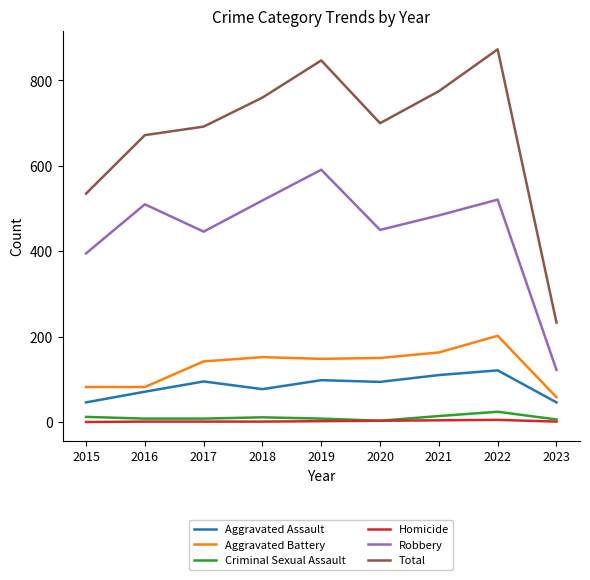

Which series has the largest range (max minus min)?

Total